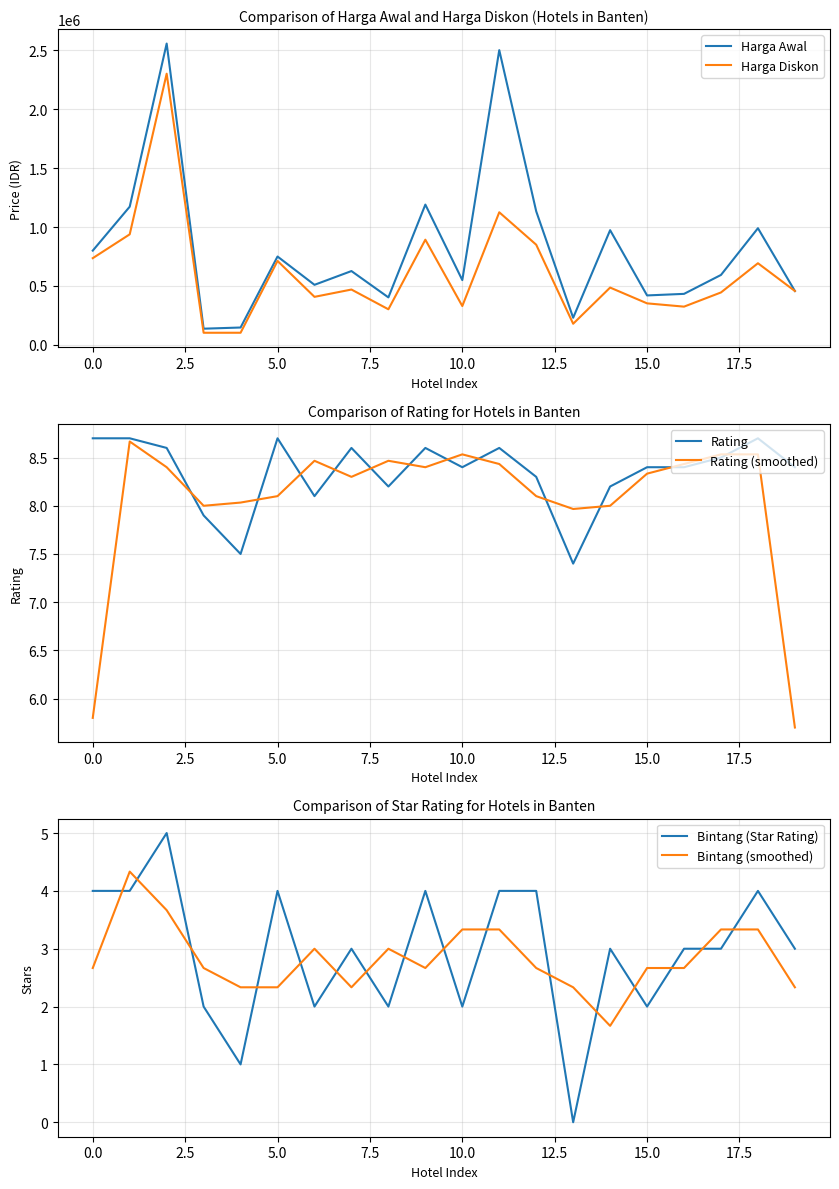

What are all the series names shown in the legend?

Harga Awal, Harga Diskon, Rating, Rating (smoothed), Bintang (Star Rating), Bintang (smoothed)